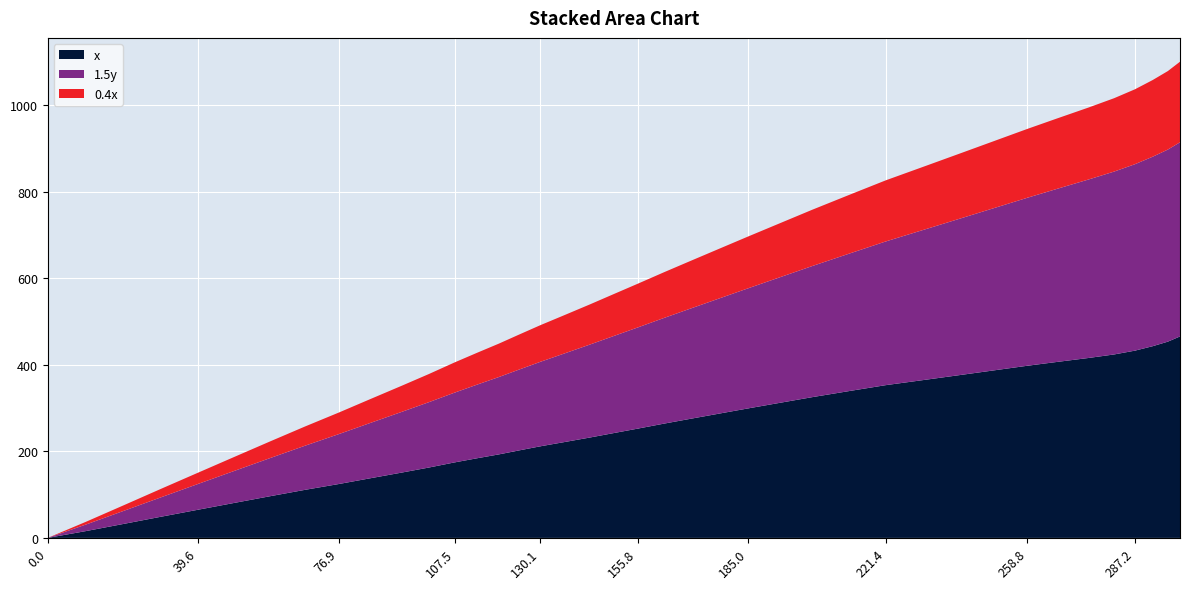

Reading left to right, what are all the values shown in this chart?

0.0	15.6	32.4	49.2	64.9	80.7	96.4	111.1	124.5	137.3	150.9	162.6	174.5	184.3	193.0	201.8	211.6	221.3	231.9	241.7	252.4	264.2	274.9	286.6	299.2	311.8	325.3	339.7	353.0	365.8	376.8	386.8	397.8	406.8	415.7	423.9	432.7	443.0	453.5	465.5